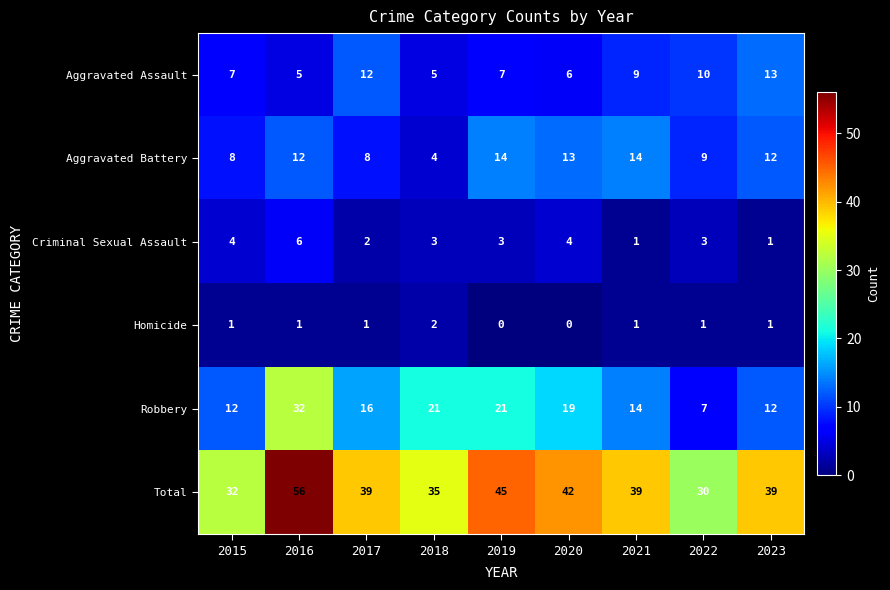

What is the highest value of the Robbery series?

32